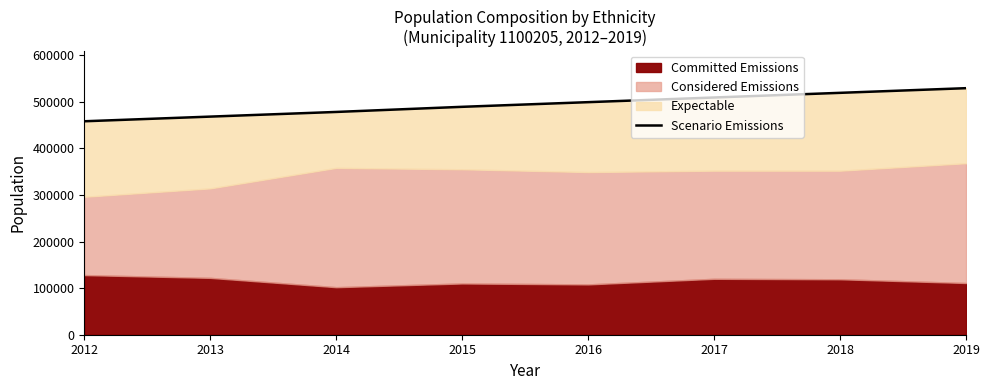

How many values are between 478000 and 519000?

5